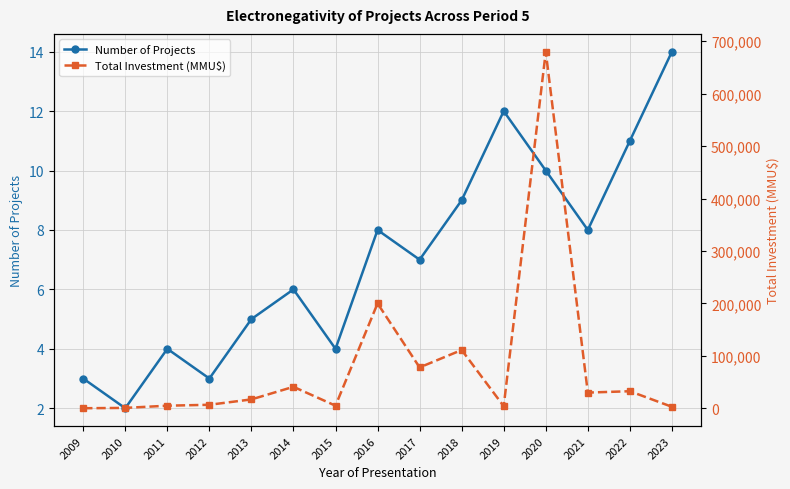

What is the sum of all Number of Projects values?

106